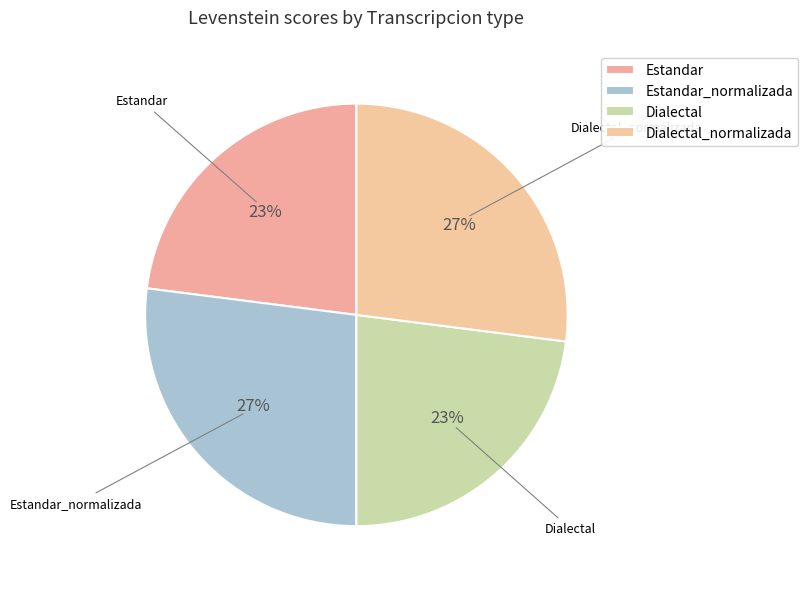

Count the number of slices in the pie.

4